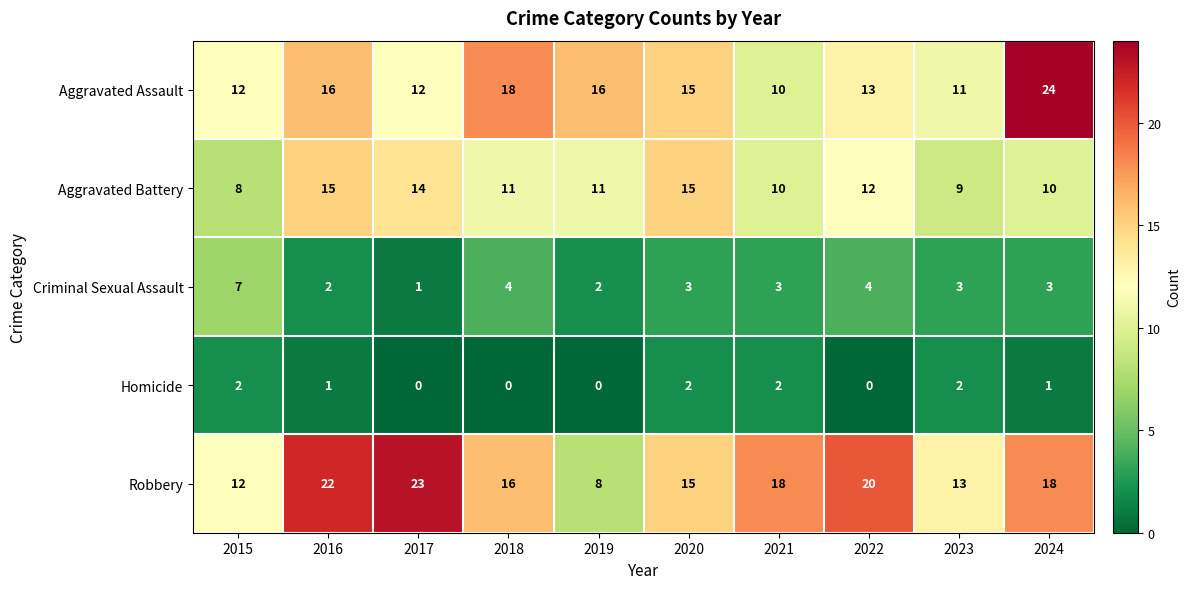

How many series are shown in this chart?

5